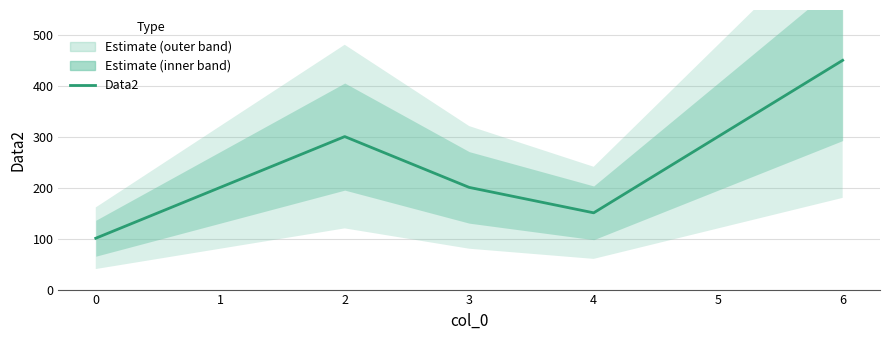

How many lines are shown in the chart?

1